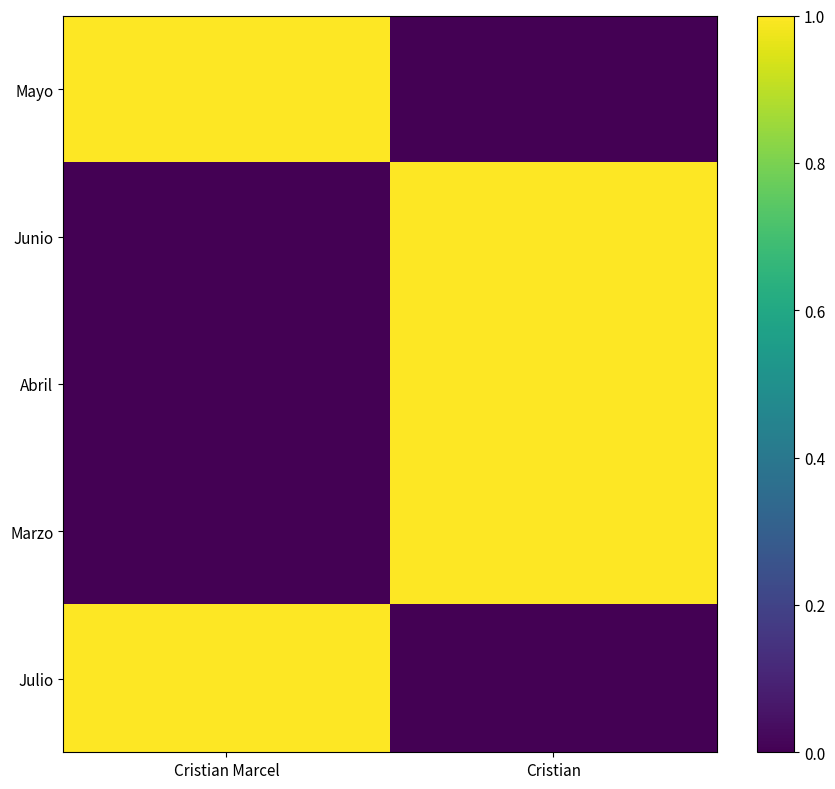

At which category does the chart reach its minimum across all series?

Cristian